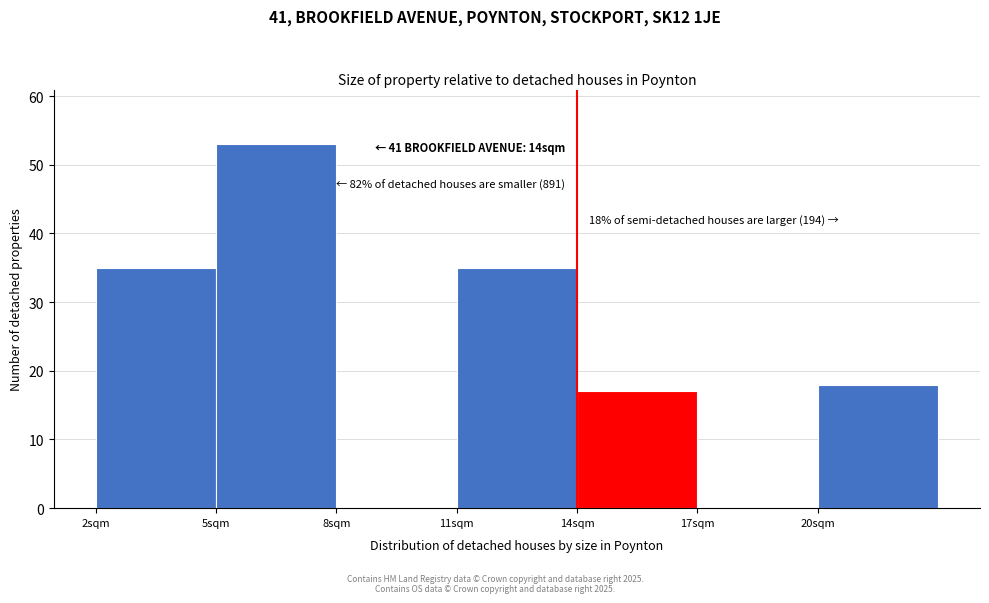

Over which range of the x-axis is the bar tallest?

5 to 8